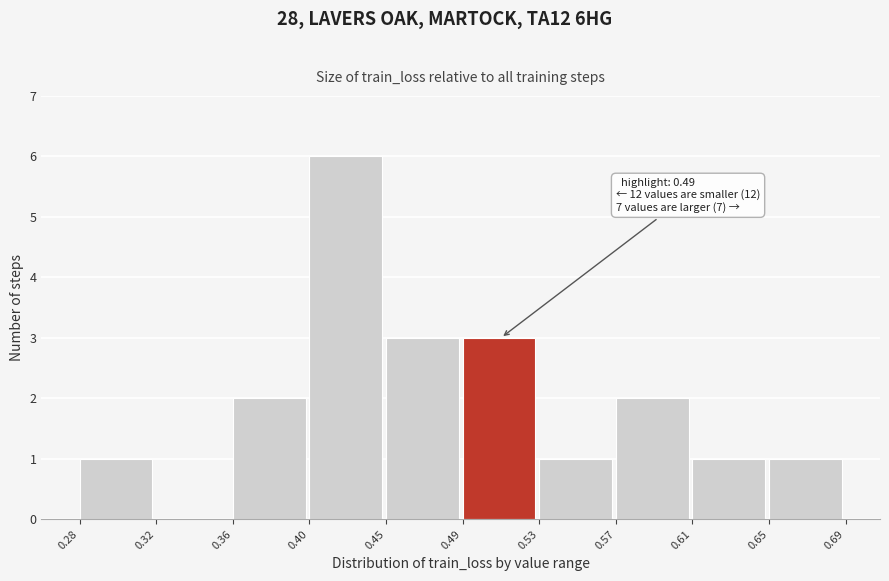

Reading left to right, transcribe all the data shown in this chart.

0.28=1	0.32=0	0.36=2	0.40=6	0.45=3	0.49=3	0.53=1	0.57=2	0.61=1	0.65=1